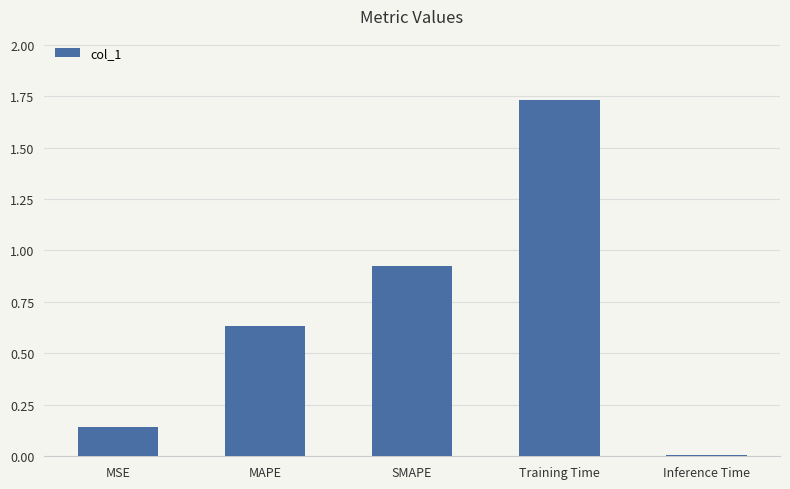

Does the chart contain stacked bars?

No